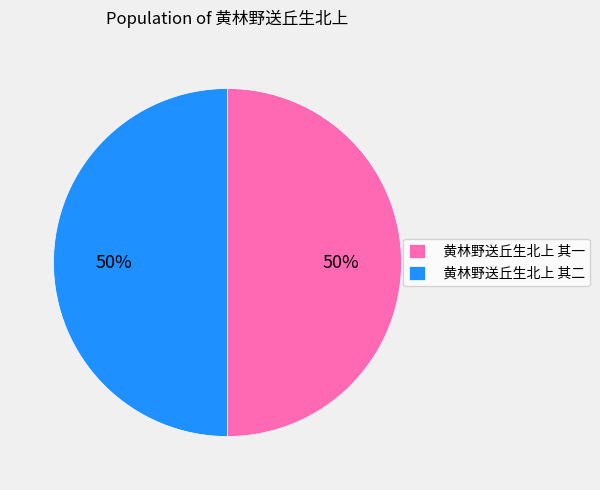

To the nearest percent, what is the combined percentage of 黄林野送丘生北上 其二 and 黄林野送丘生北上 其一?

100%